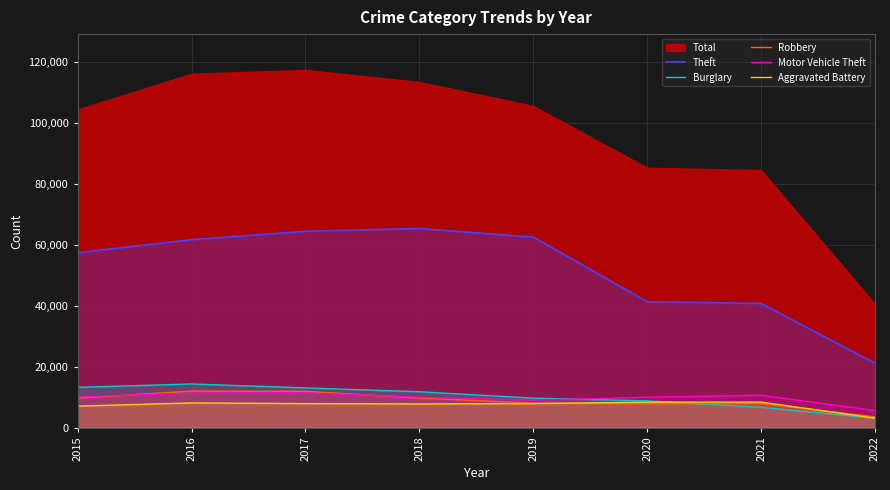

What is the lowest value of the Theft series?

21101